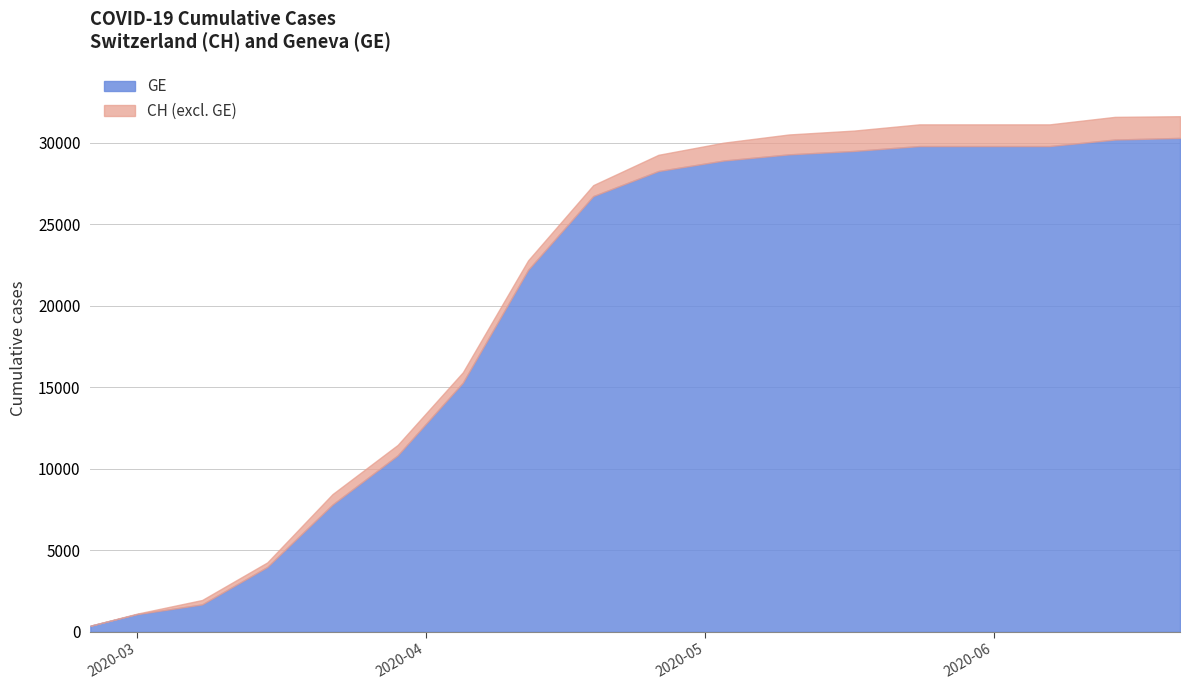

The value of CH at 2020-03-22 is 14470. True or false?

False